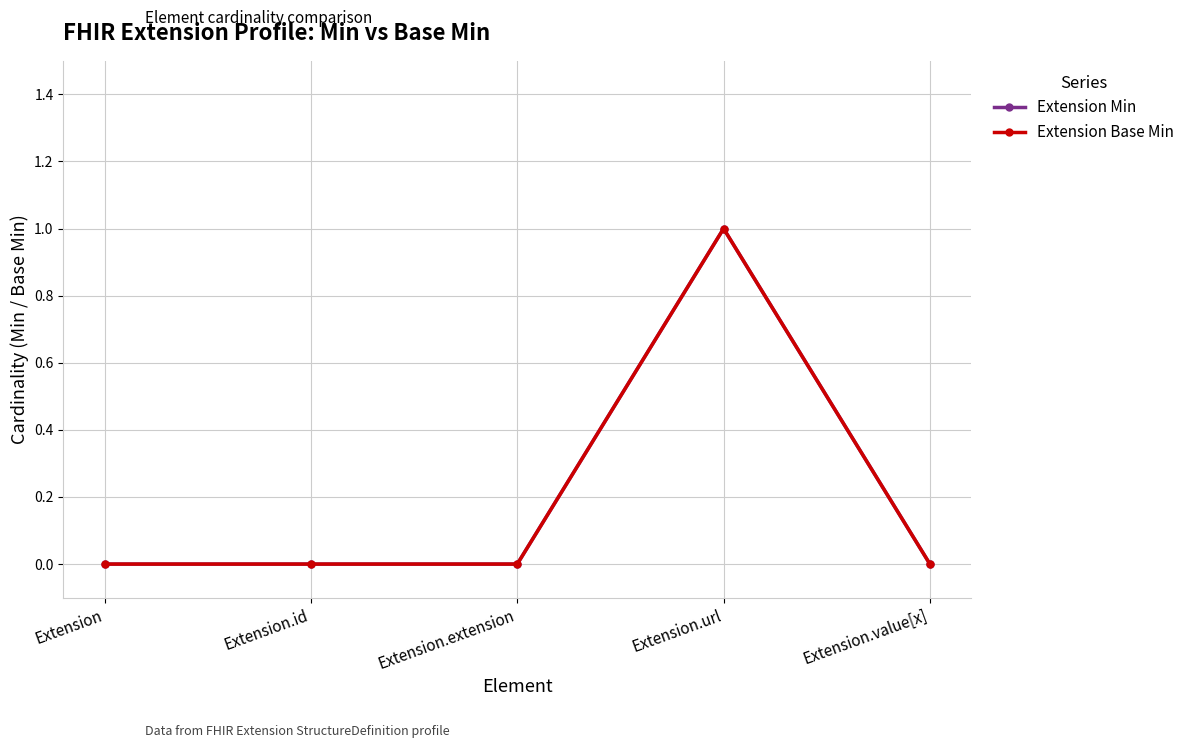

Is this an area chart (filled region under the line)?

No